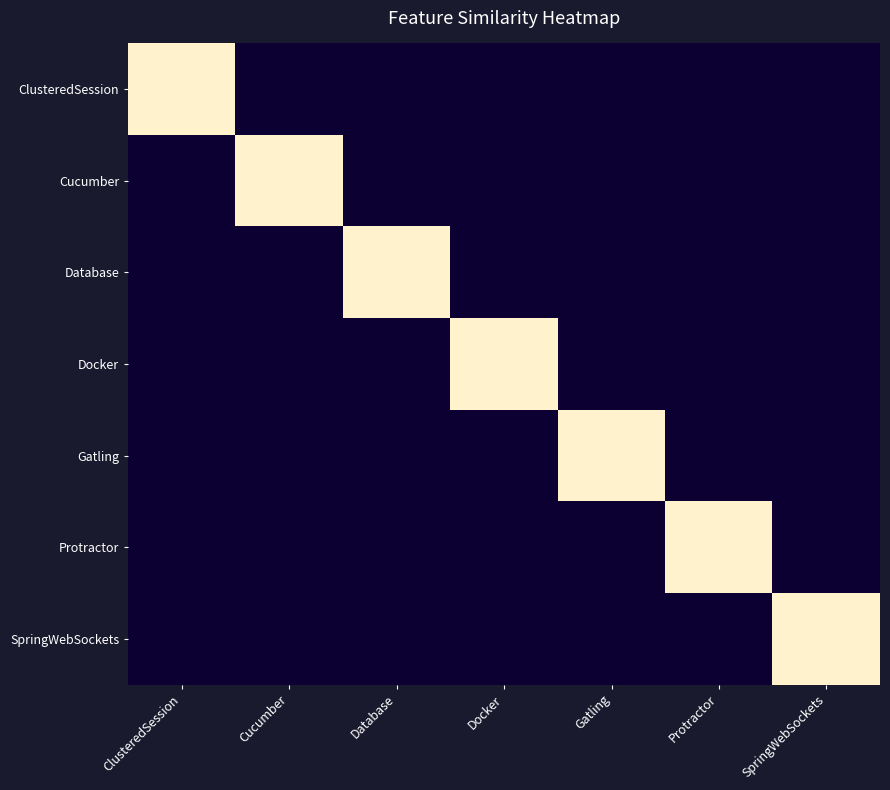

Between Cucumber and SpringWebSockets, which is larger?

Cucumber